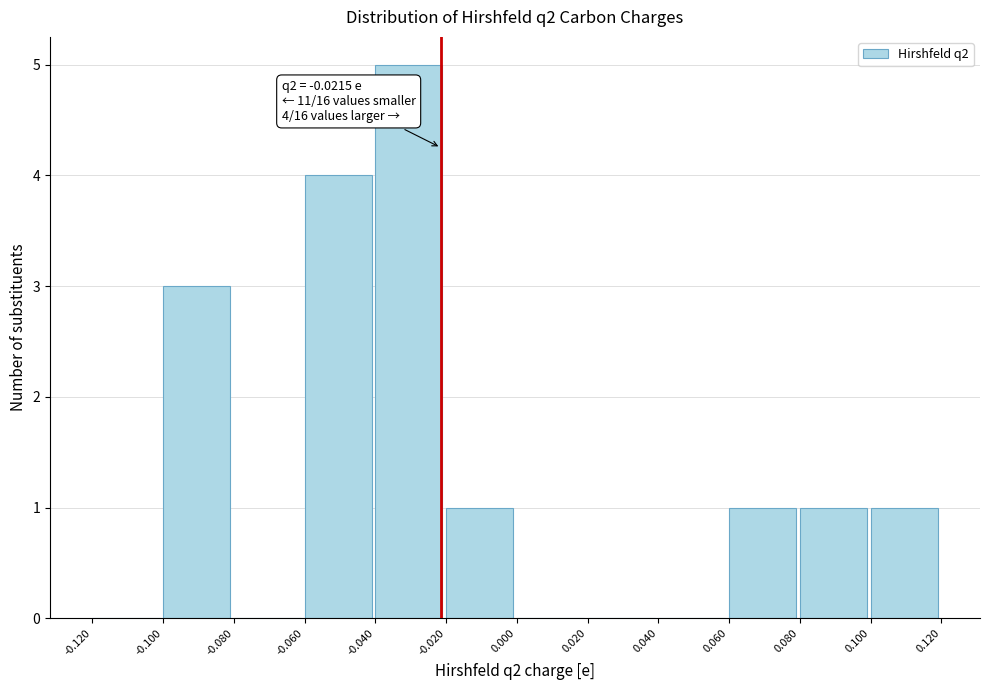

Over which range of the x-axis is the bar tallest?

-0.040 to -0.020